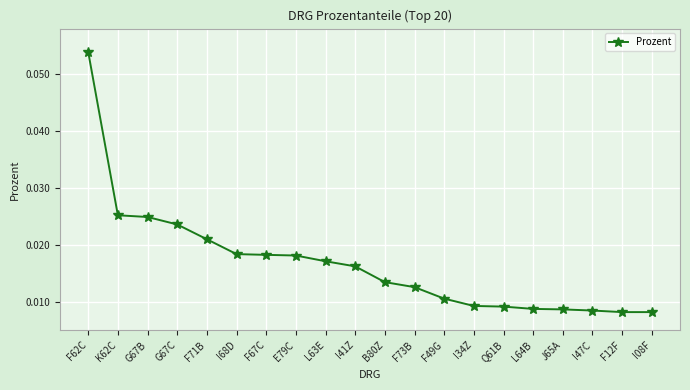

Between J65A and F49G, which is larger?

F49G